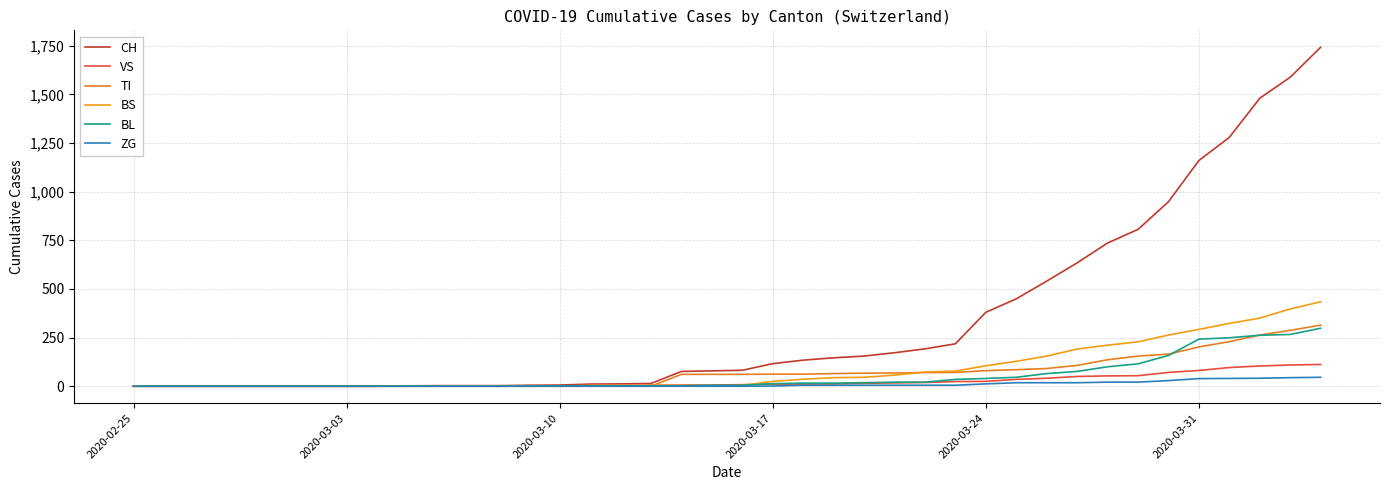

What is the difference between the maximum and minimum values in the VS series?

112